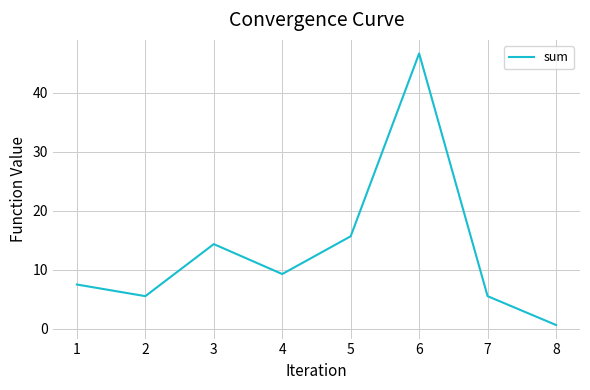

What is the difference between the second highest and second lowest values?

10.1